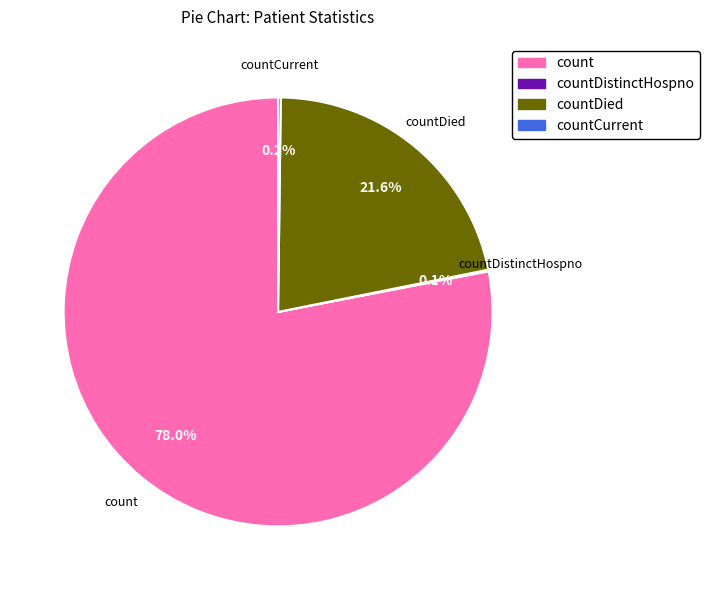

Does any single category account for the majority?

Yes